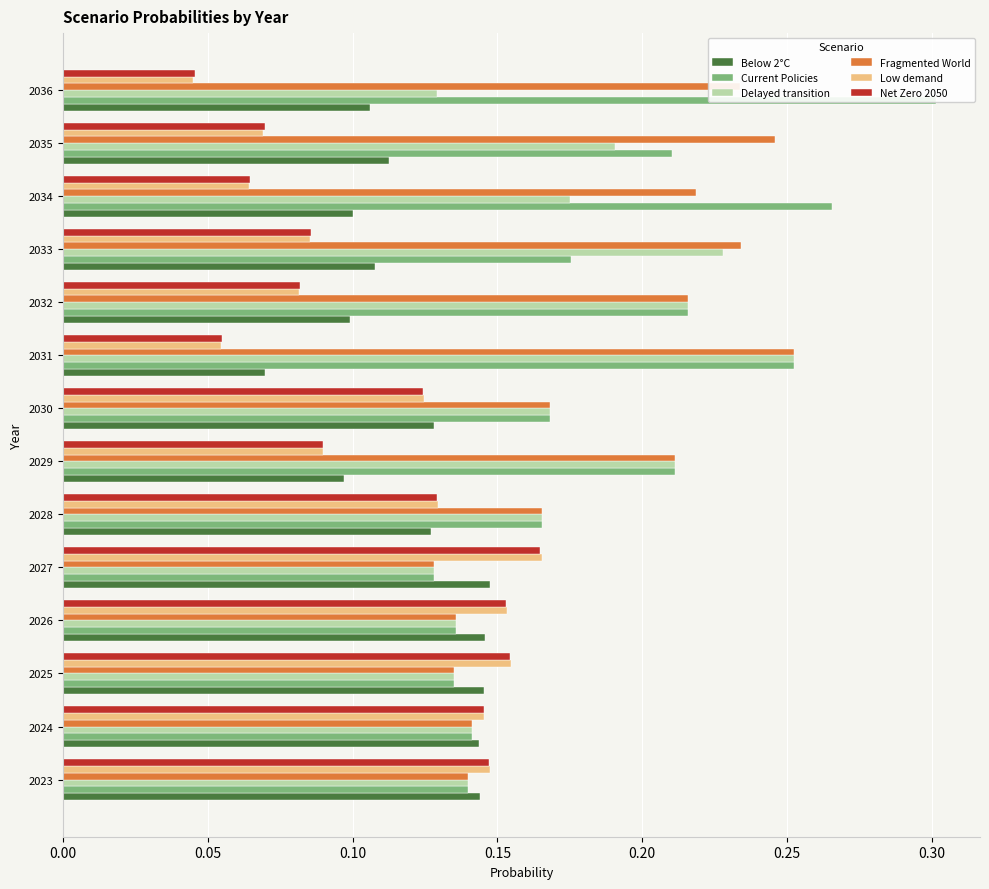

At 2036, list the series in order from smallest to largest.

Low demand, Net Zero 2050, Below 2°C, Delayed transition, Fragmented World, Current Policies